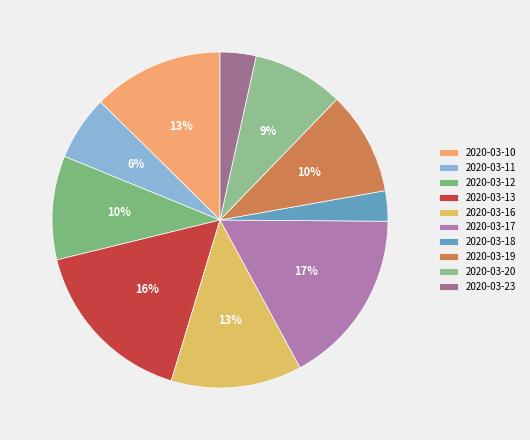

Count the number of slices in the pie.

10